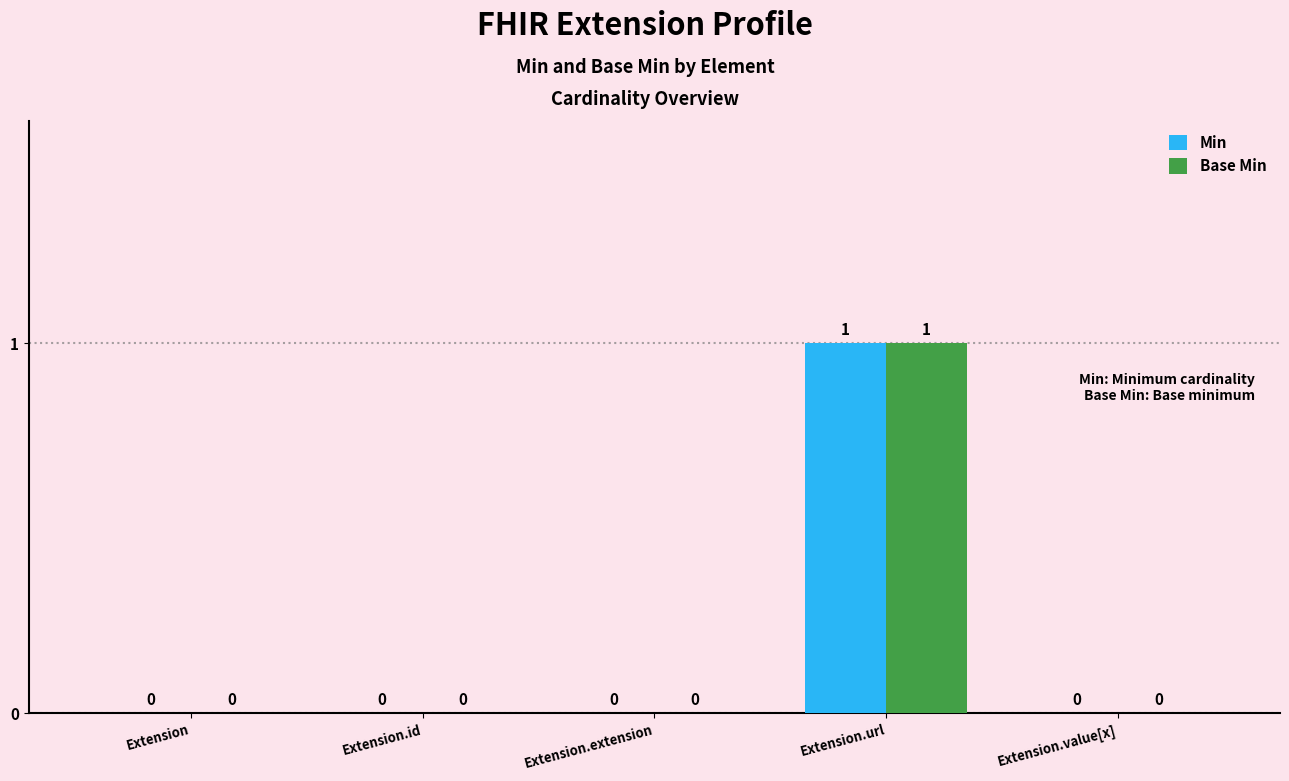

Which label corresponds to the largest value in the chart?

Extension.url